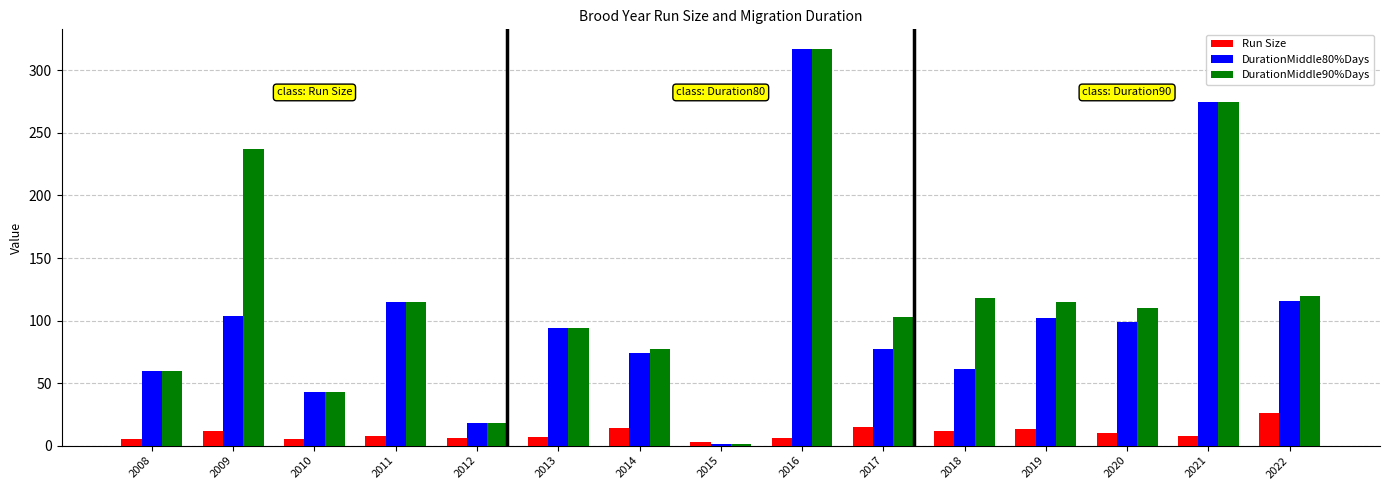

At which label does DurationMiddle80%Days first exceed 94?

2009